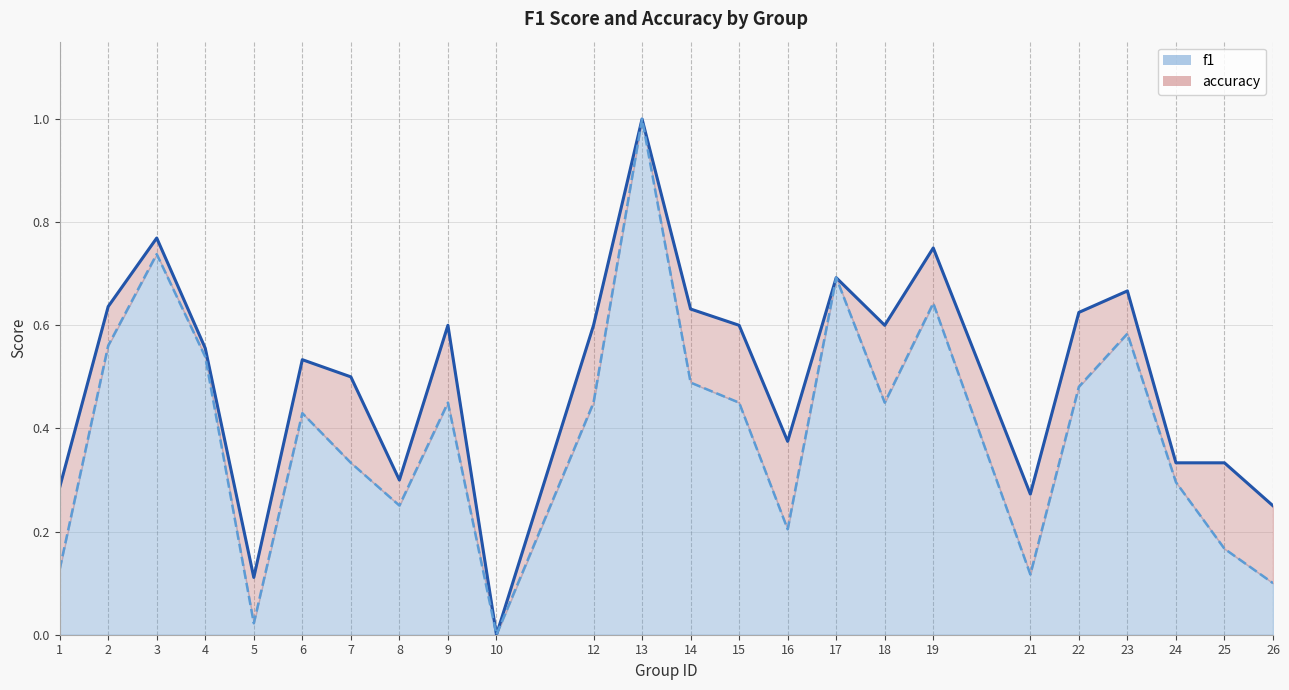

In accuracy, how many points are lower than both neighbors (excluding endpoints)?

6